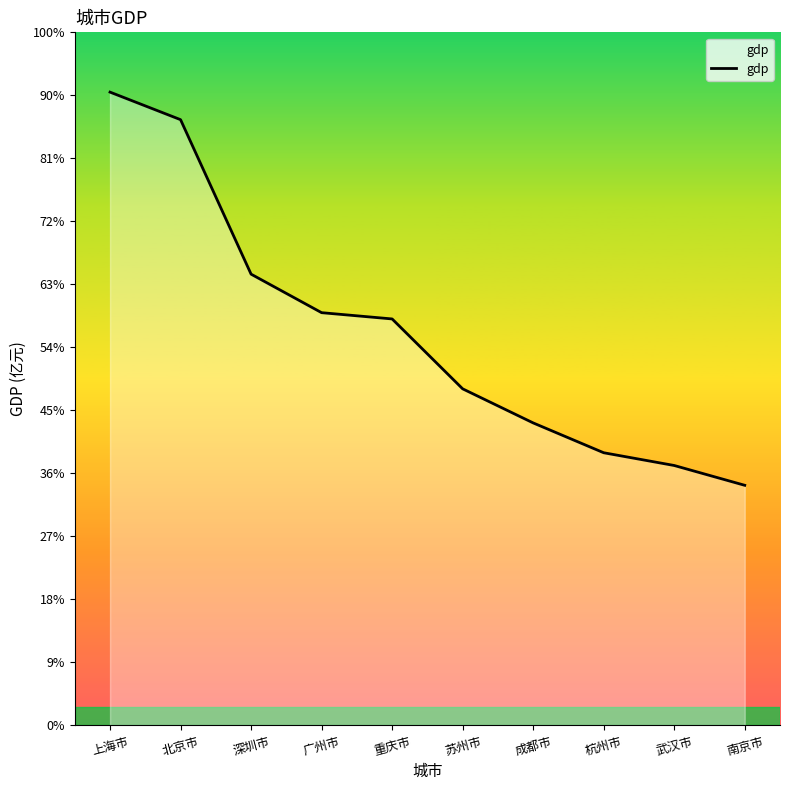

True or false: there are more than 0 points higher than both neighbors.

False